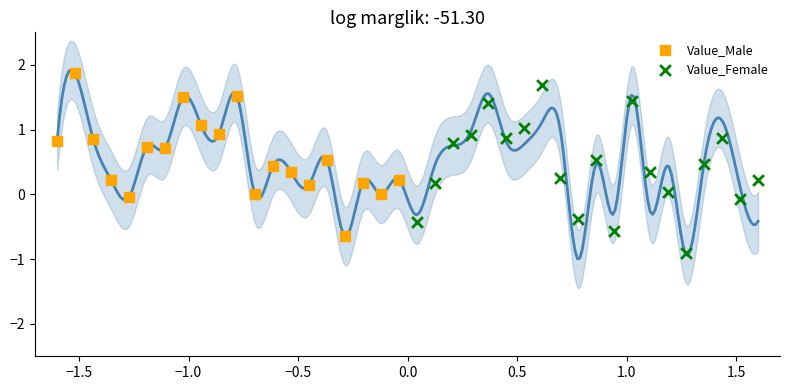

Which series reaches the minimum Y coordinate?

Value_Female